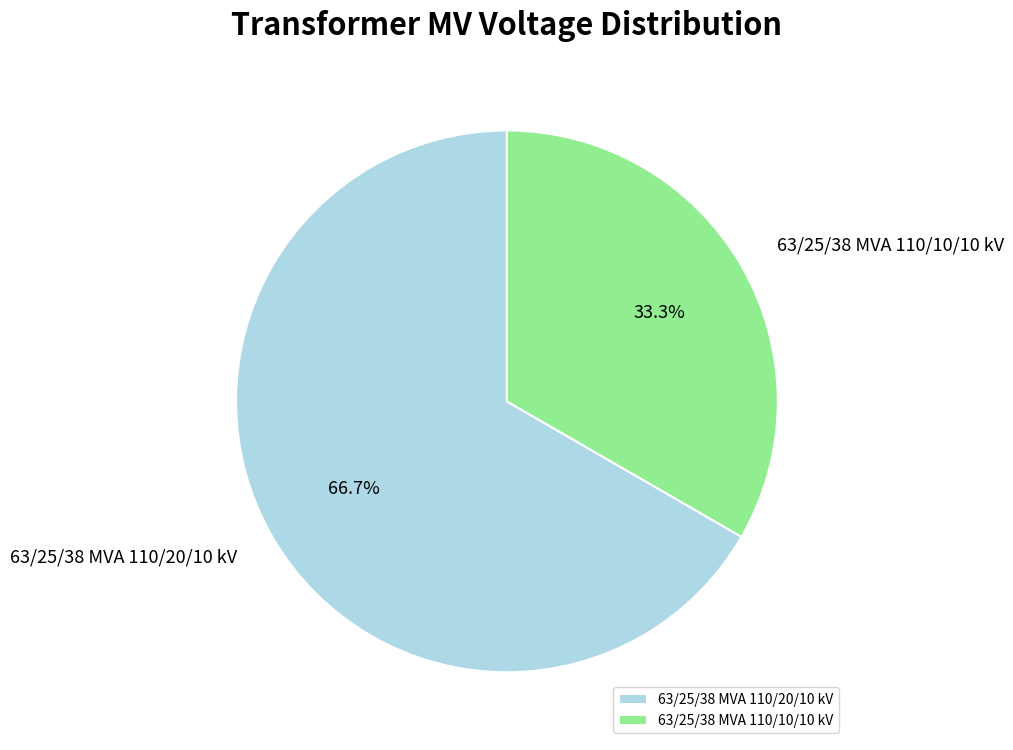

Rank the categories by value from highest to lowest.

63/25/38 MVA 110/20/10 kV, 63/25/38 MVA 110/10/10 kV